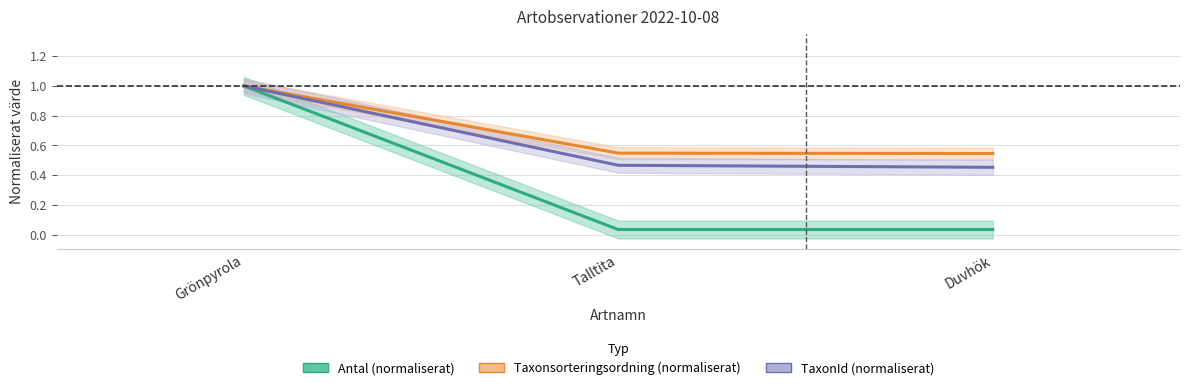

At which label is Antal (normaliserat) closest to 0?

Talltita